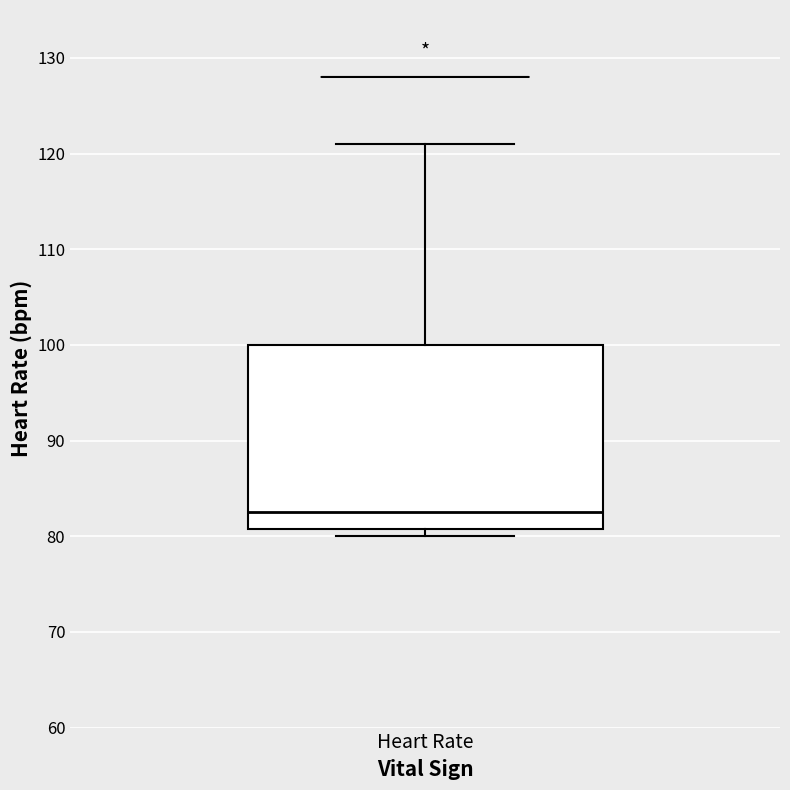

Transcribe this box plot: give where the median line is, the range the box spans, and where the two whiskers end, as read against the y-axis. The values are not printed on the chart, so give them approximately, as read against the axis.

median 83, box 81 to 100, whiskers 80 to 121